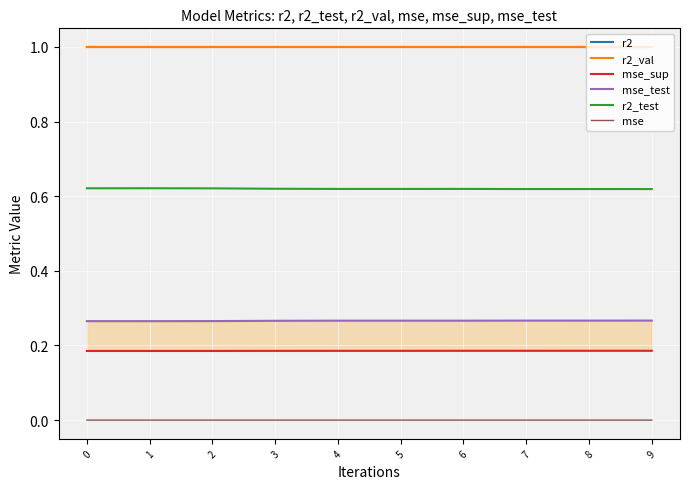

True or false: r2_test and mse_sup cross at least once.

False